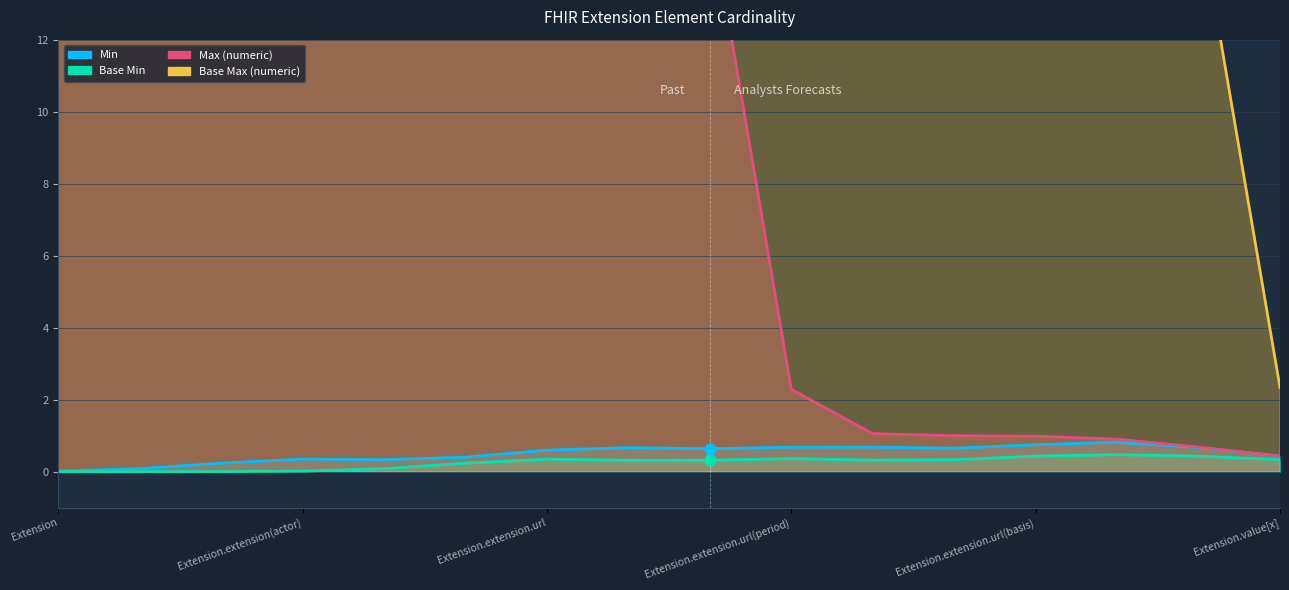

At how many categories does at least one series exceed 174?

6